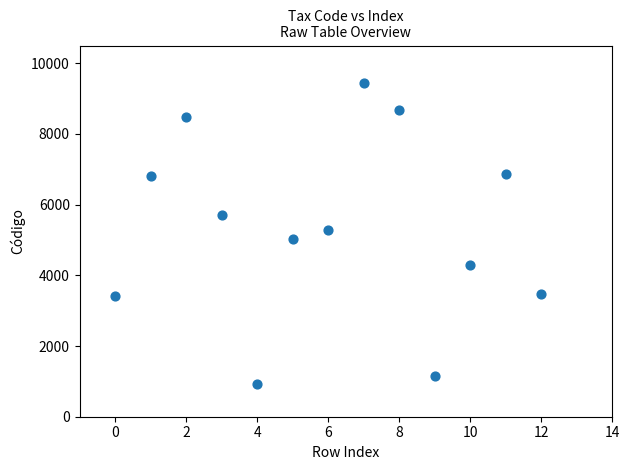

Count the number of points in this scatter plot.

13